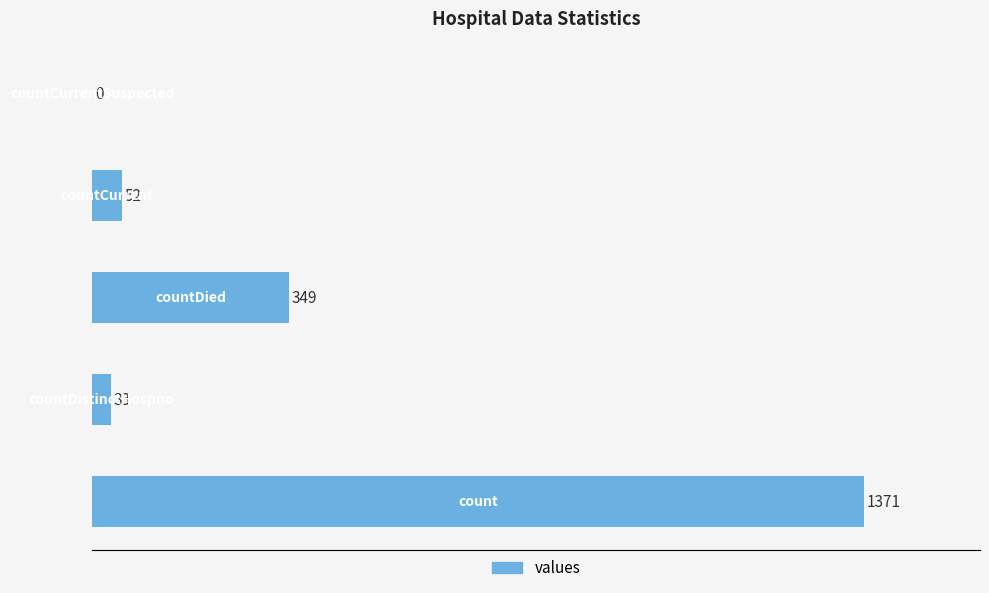

Count the number of data series in this chart.

1